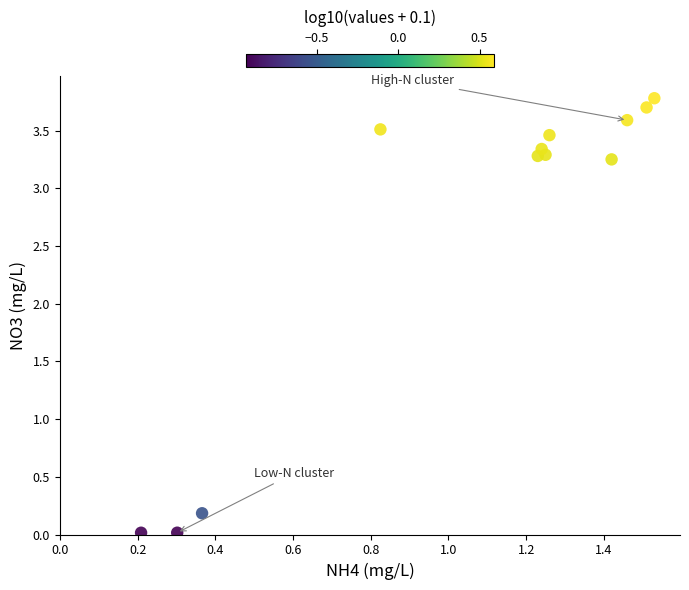

What is the average X value?

1.1